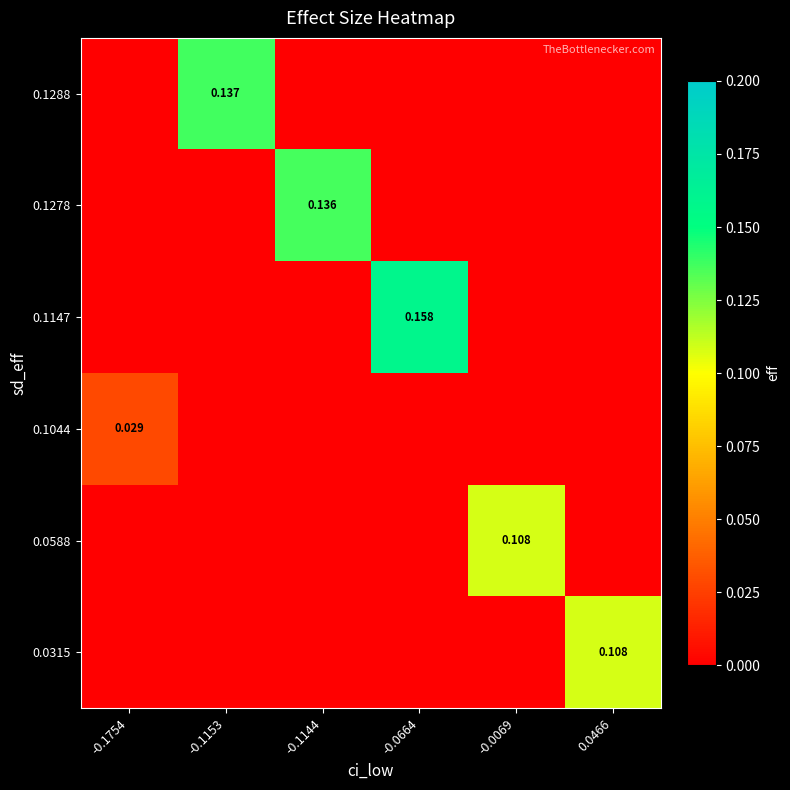

At which category is the sum across all series the highest?

-0.0664